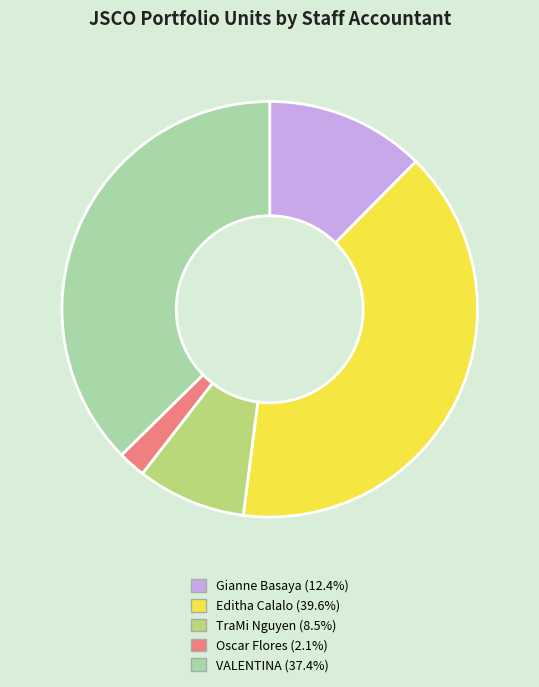

Combined, do Gianne Basaya (12.4%) and Editha Calalo (39.6%) account for over 50%?

Yes